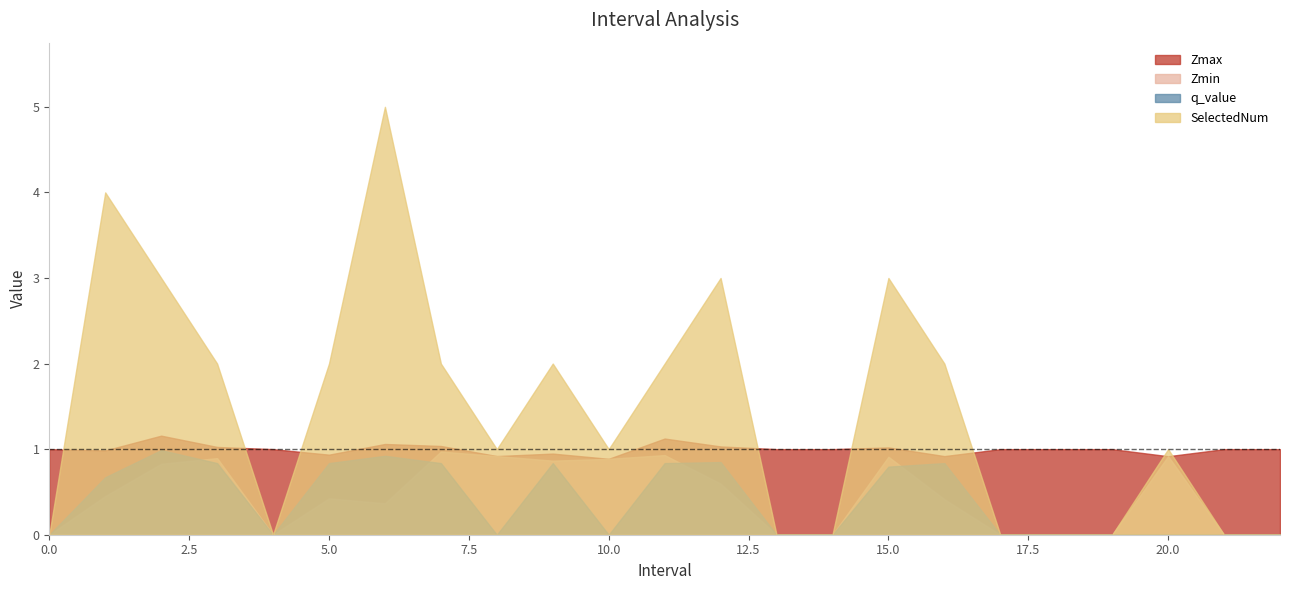

At which category does SelectedNum reach its first local peak?

1